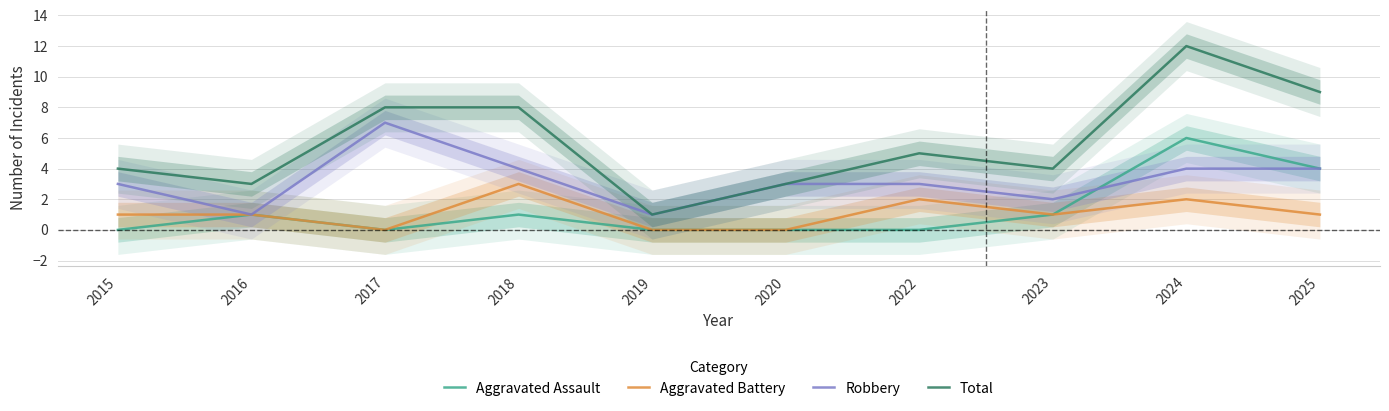

Between 2025 and 2023, which is larger?

2025